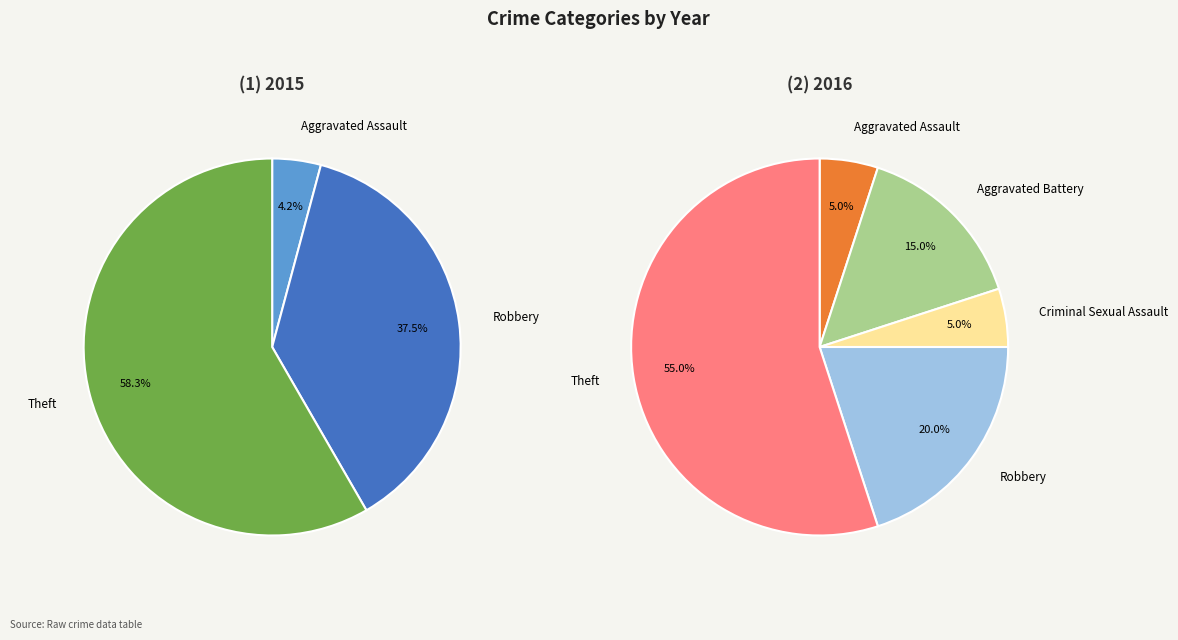

What is the difference between the highest and lowest values at Aggravated Battery?

3